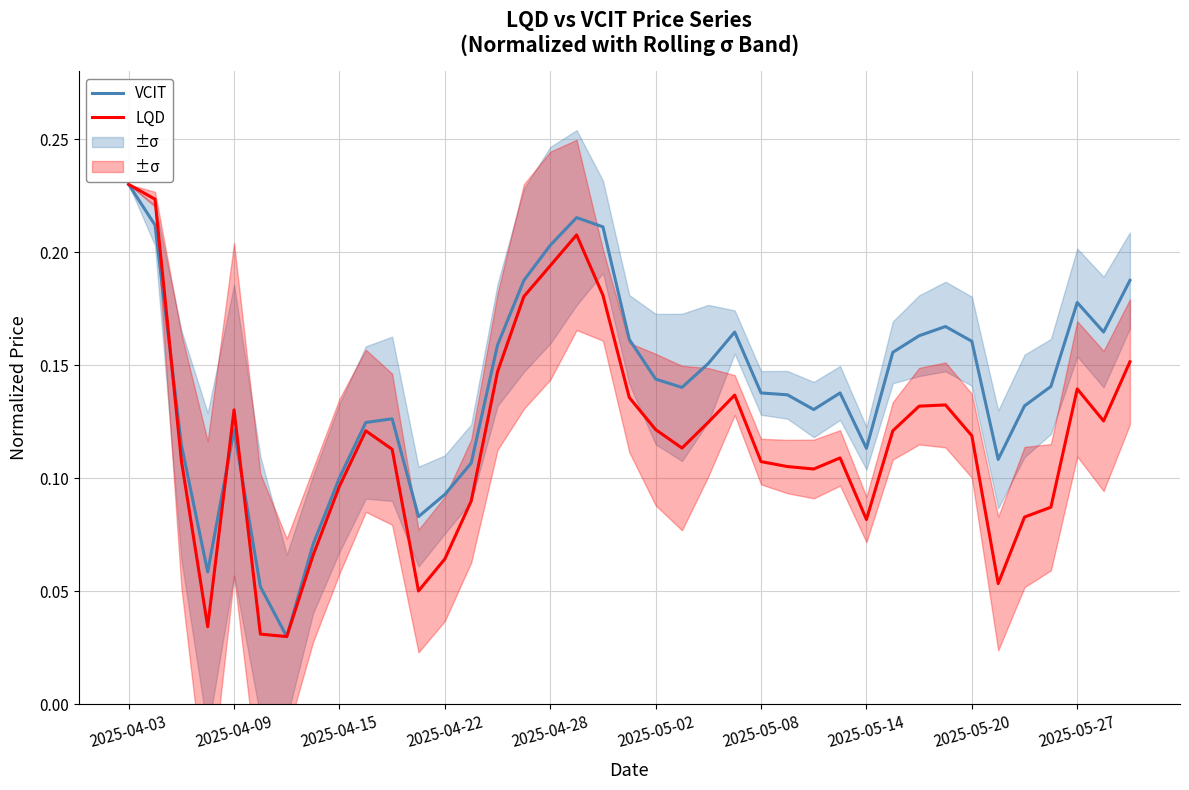

Which series changed the most between 10 and 30?

VCIT